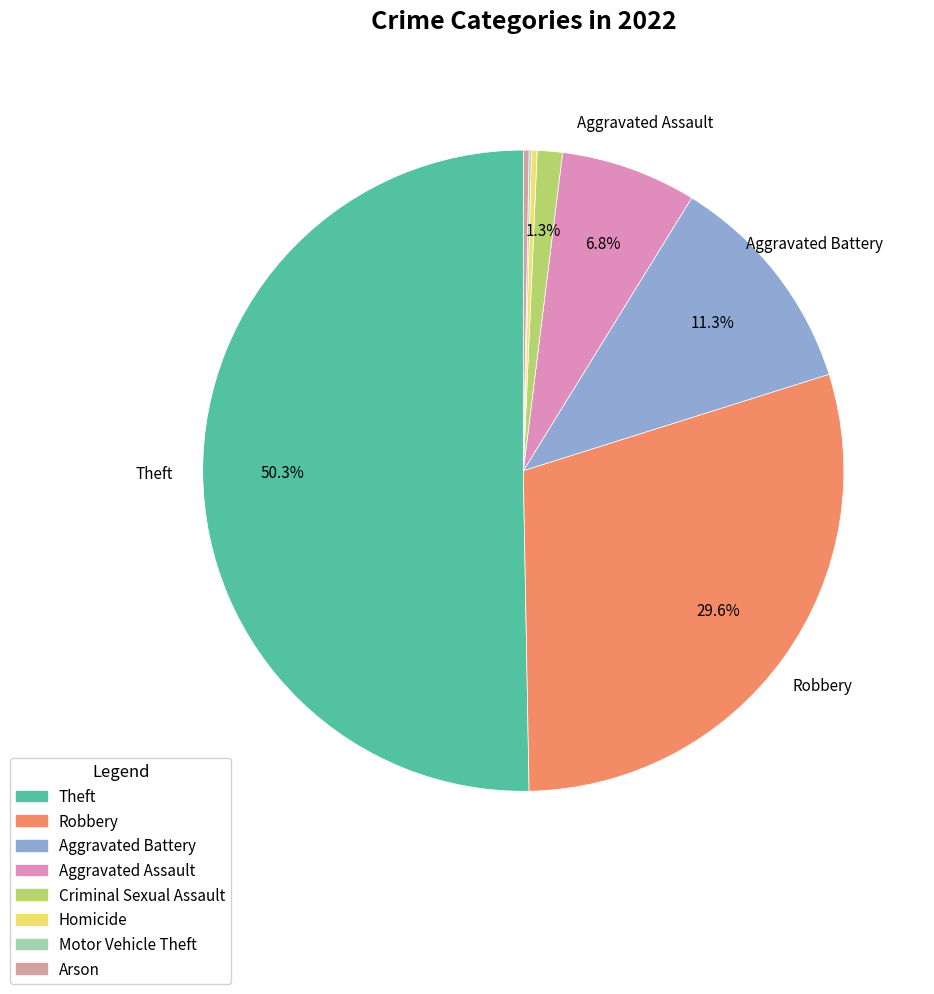

What is the smallest slice in the pie chart?

Motor Vehicle Theft